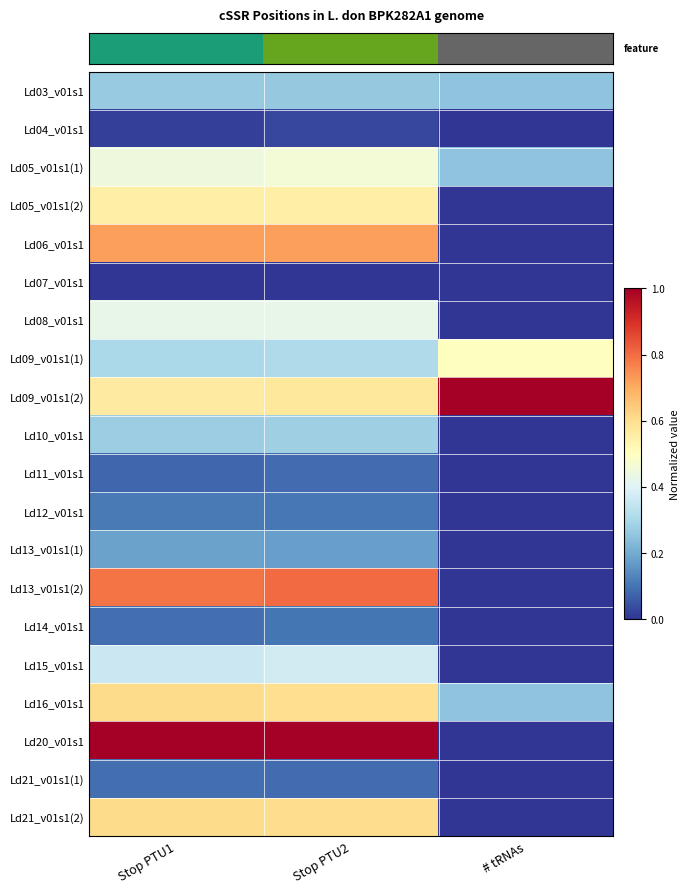

At how many categories does at least one series exceed 0?

3